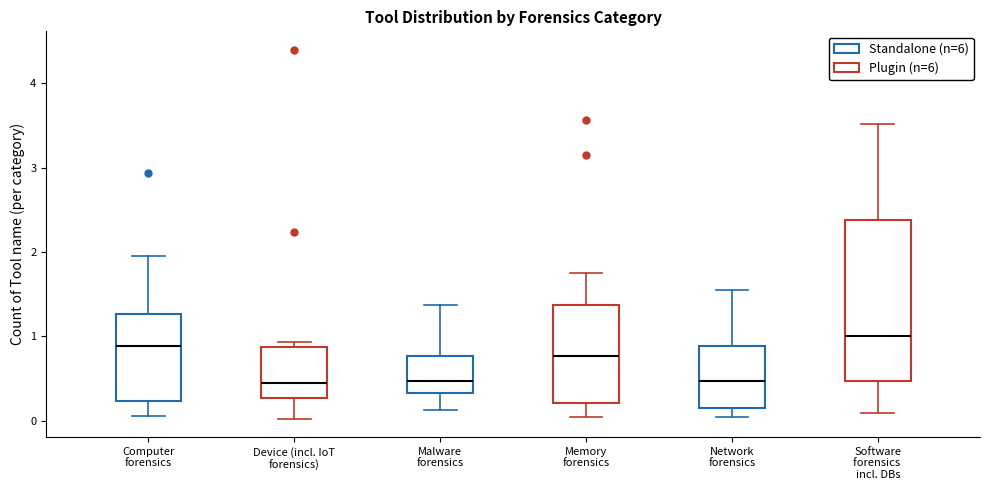

Comparing the boxes themselves (not the whiskers), which one is the tallest?

Software forensics incl. DBs